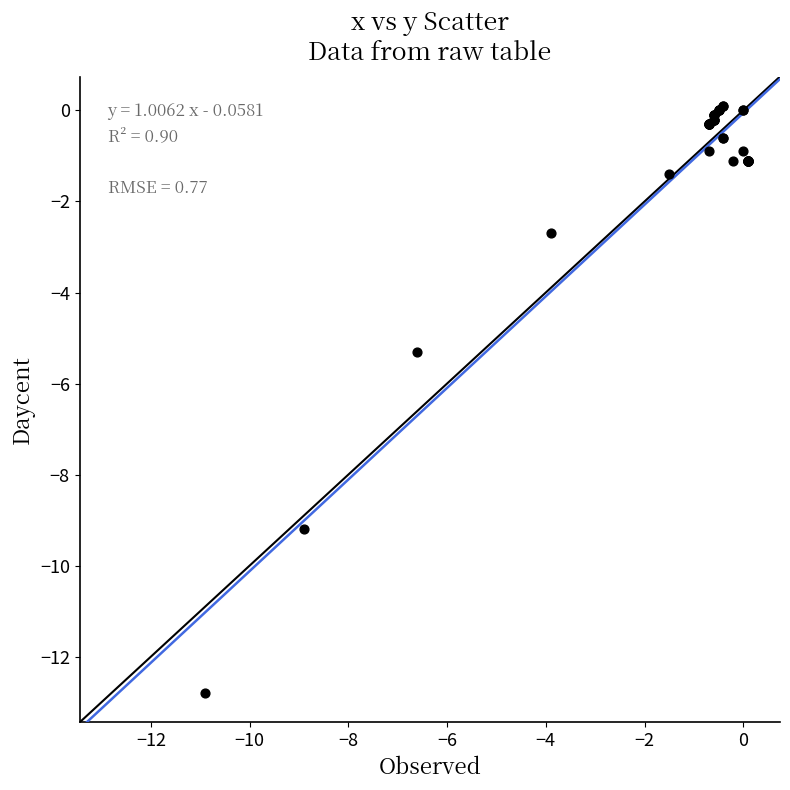

What Y value in the scatter plot is closest to -6?

-5.3